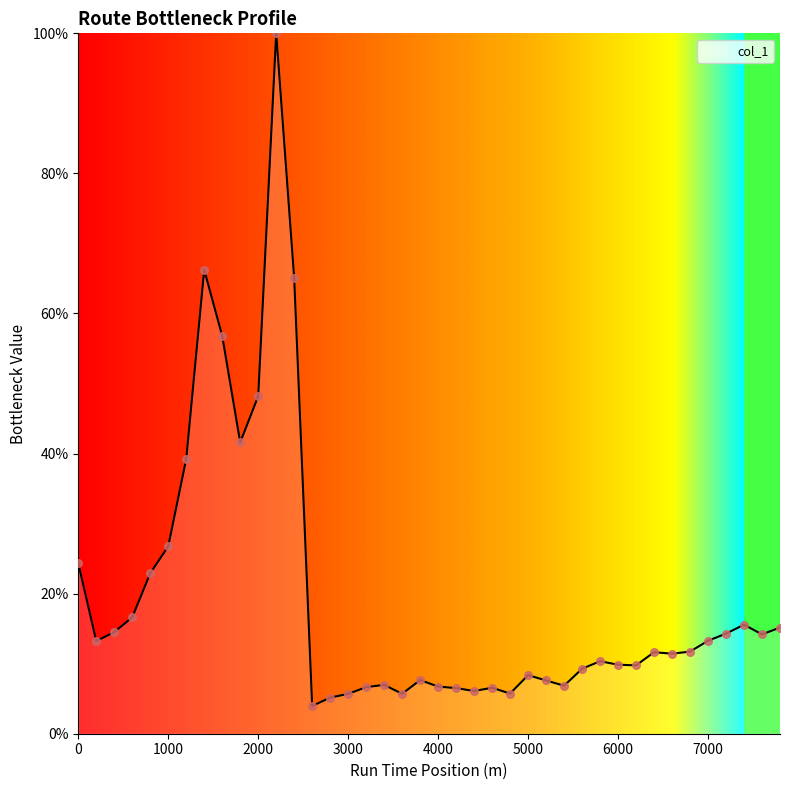

What is the maximum value shown in the chart?

100.0